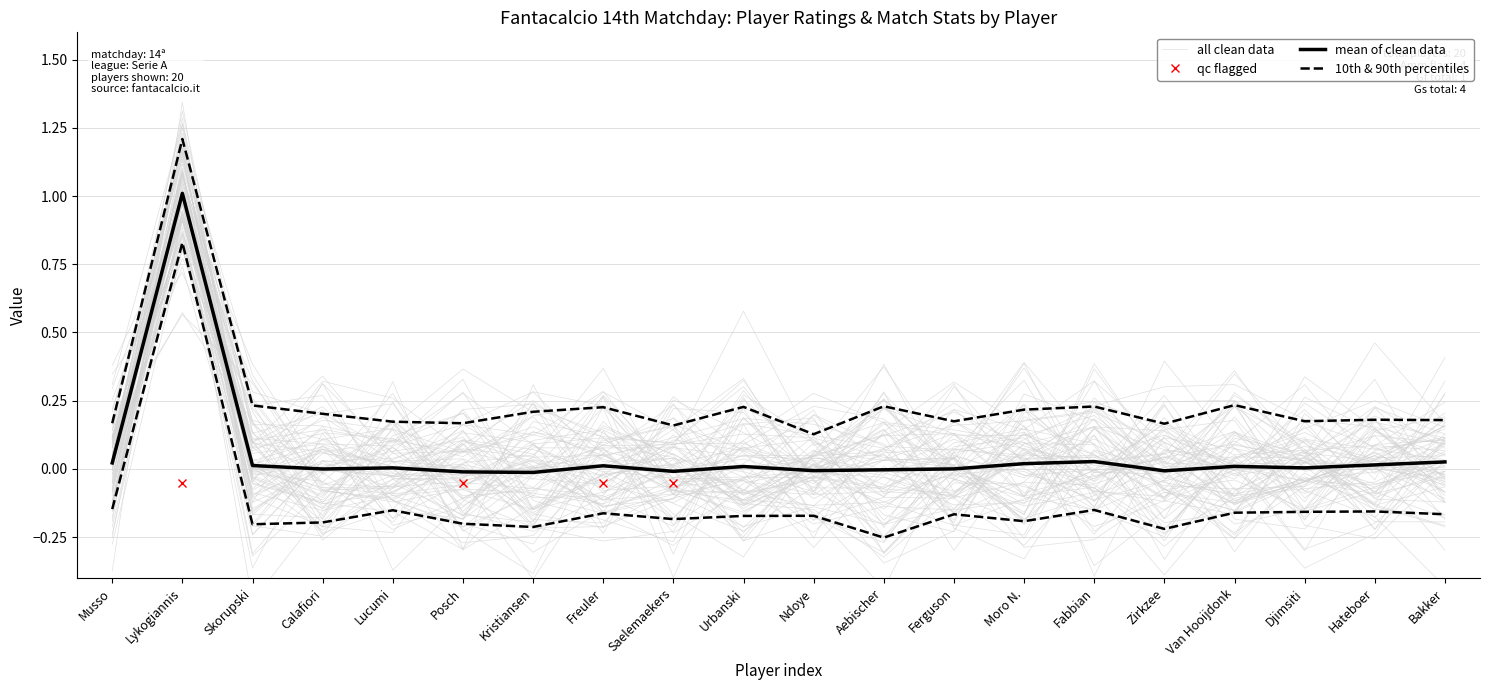

What is the label of the 9th point from the left?

Saelemaekers